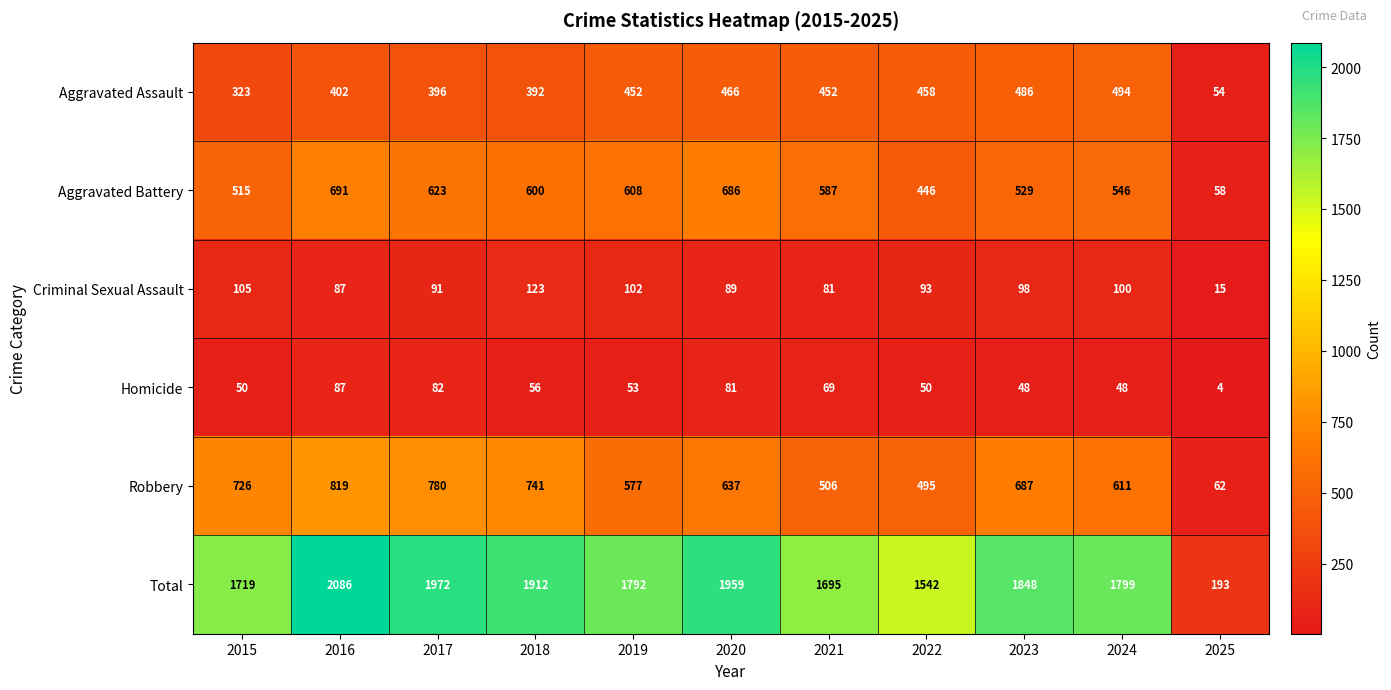

Which label corresponds to the smallest value in the chart?

2025